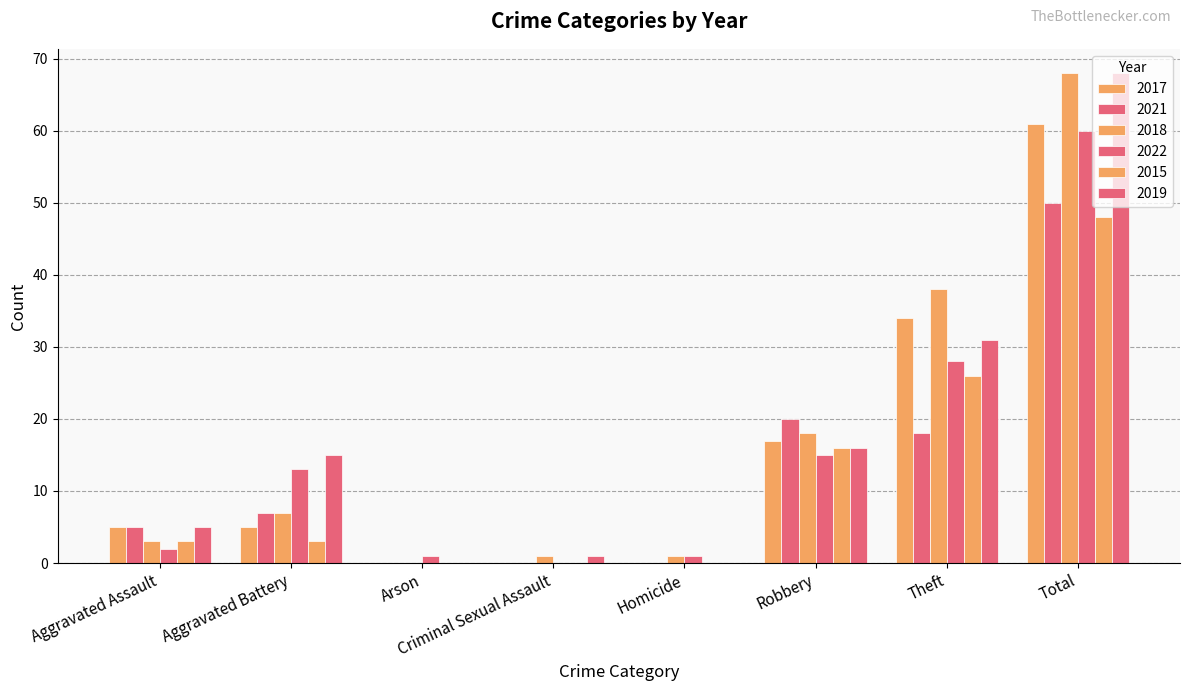

Are the bars horizontal?

No